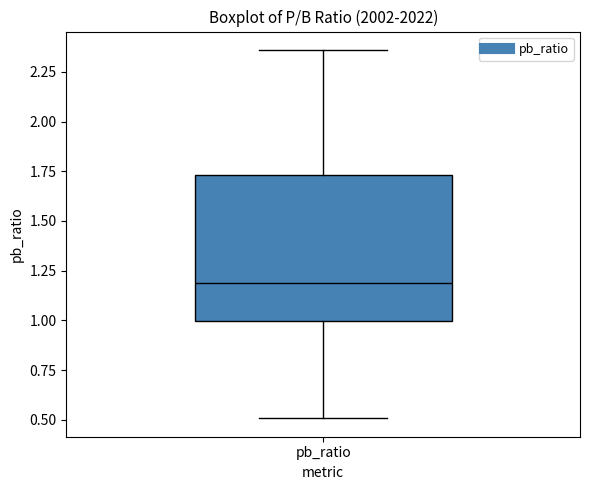

Where does the upper whisker of the box for pb_ratio end on the y-axis? The values are not printed on the chart, so give them approximately, as read against the axis.

2.35